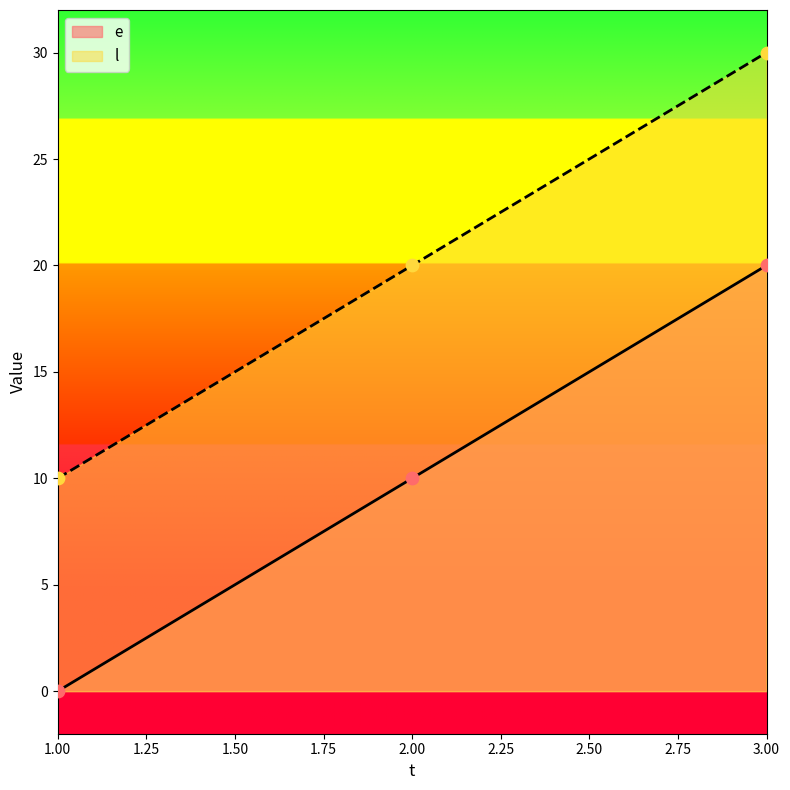

What is the total value across all series at 1.00?

10